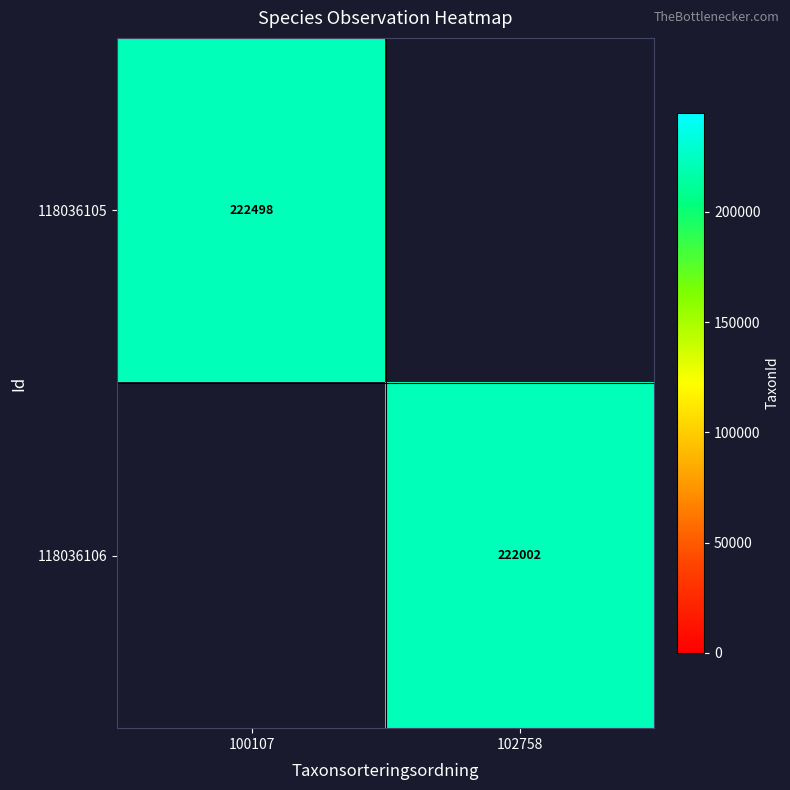

The 118036106 series shows 332062 at 102758. True or false?

False